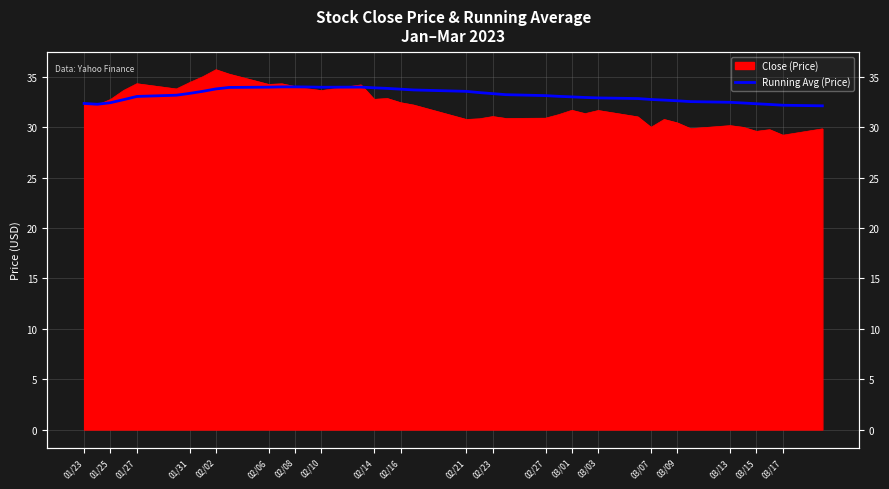

What is the value of the 7th point from the left?

33.4